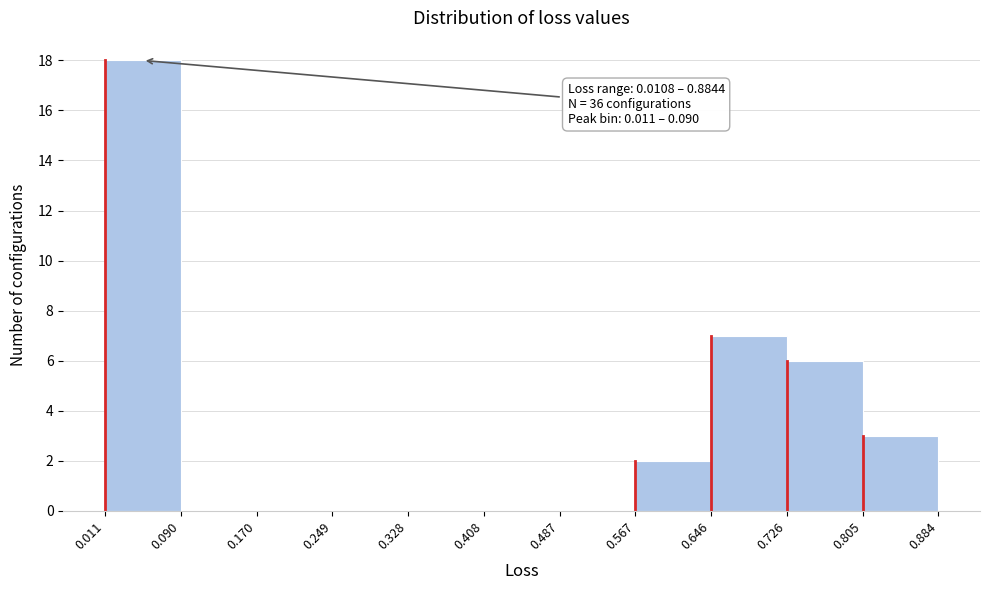

Over which range of the x-axis is the bar tallest?

0.011 to 0.090